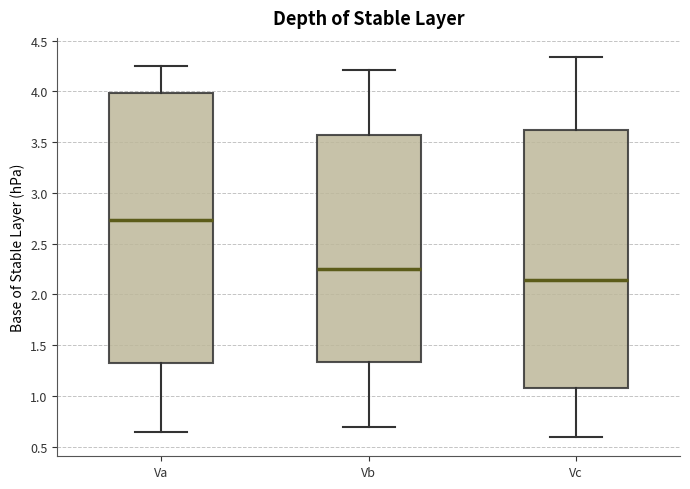

Which box is the tallest, from its lower edge to its upper edge?

Va